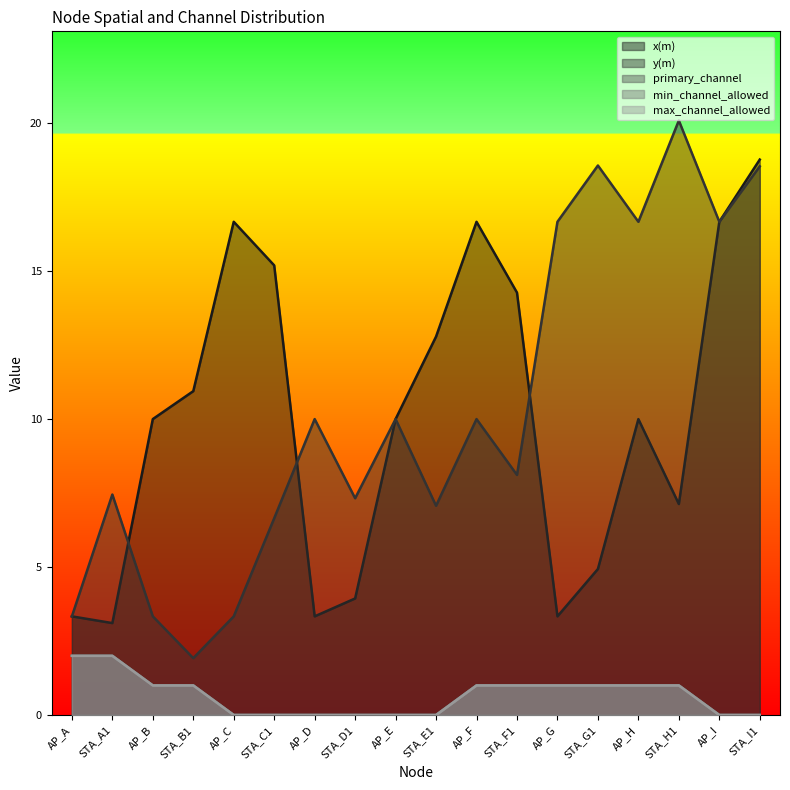

What is the label of the 4th point from the right?

AP_H